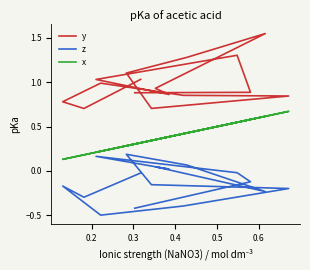

Where is the first local maximum for y?

0.3